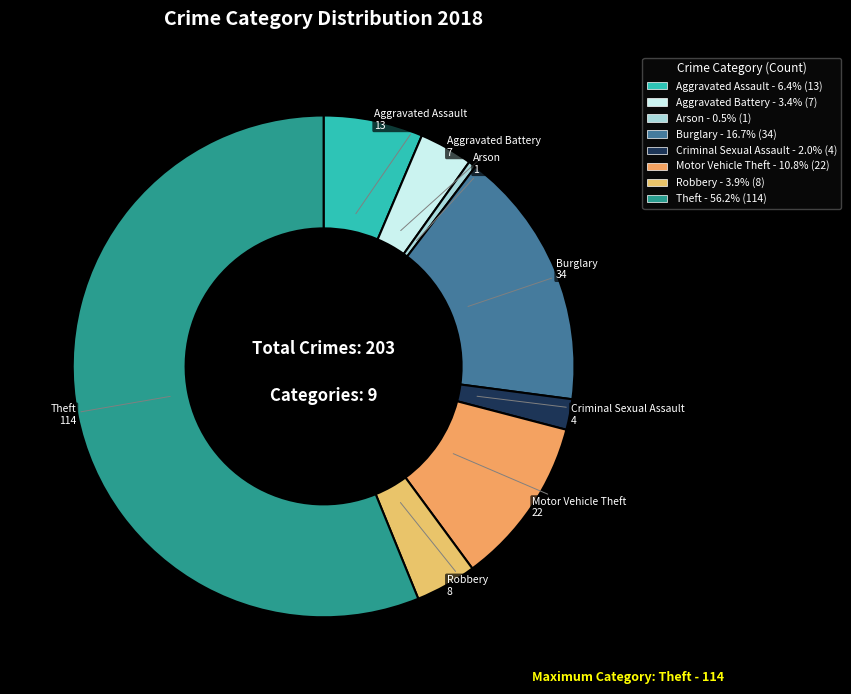

Is there a majority slice in this chart?

Yes